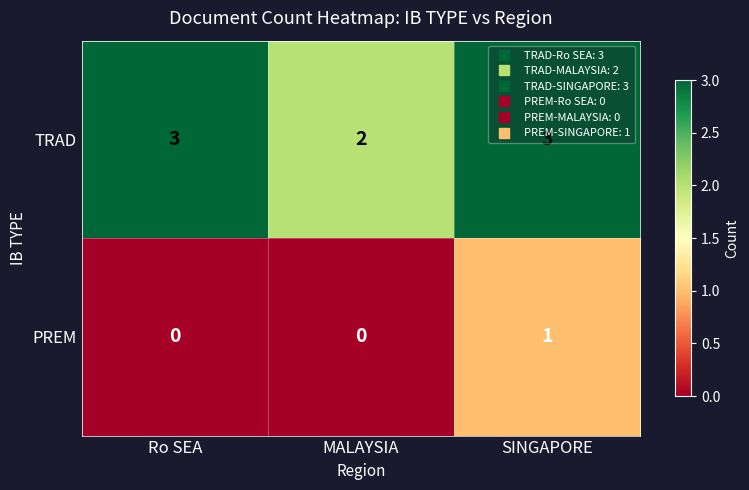

At how many categories does at least one series exceed 0?

3